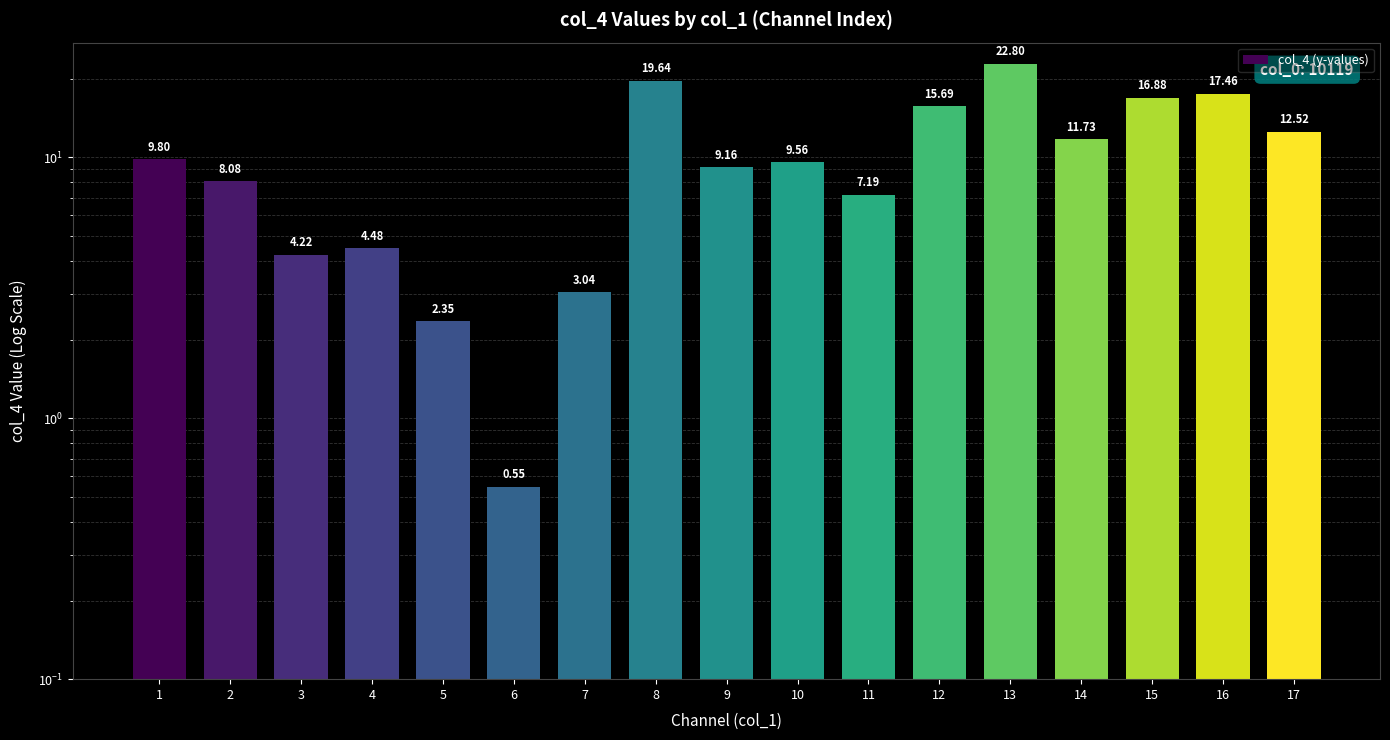

List the labels in order of value, largest first.

13, 8, 16, 15, 12, 17, 14, 1, 10, 9, 2, 11, 4, 3, 7, 5, 6